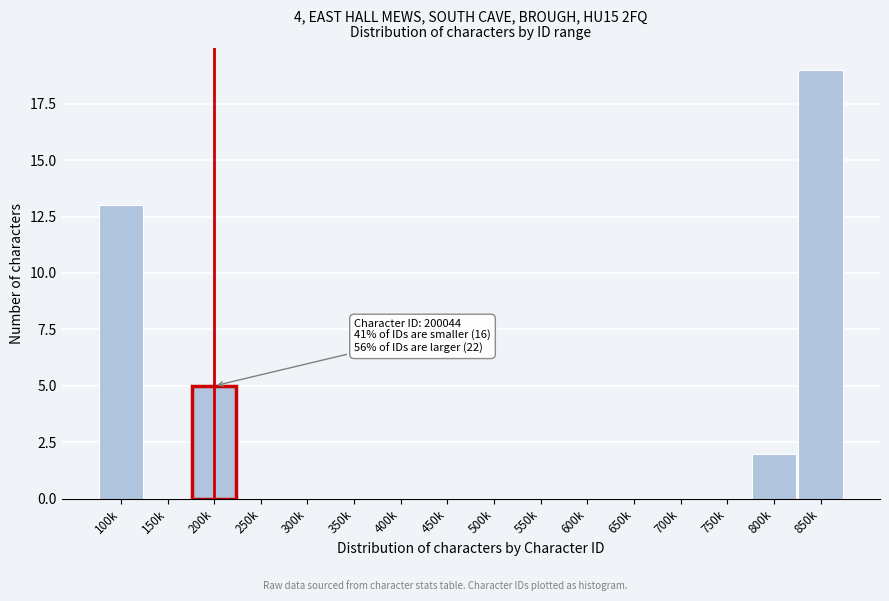

Reading left to right, transcribe all the data shown in this chart.

100k=13	150k=0	200k=5	250k=0	300k=0	350k=0	400k=0	450k=0	500k=0	550k=0	600k=0	650k=0	700k=0	750k=0	800k=2	850k=19